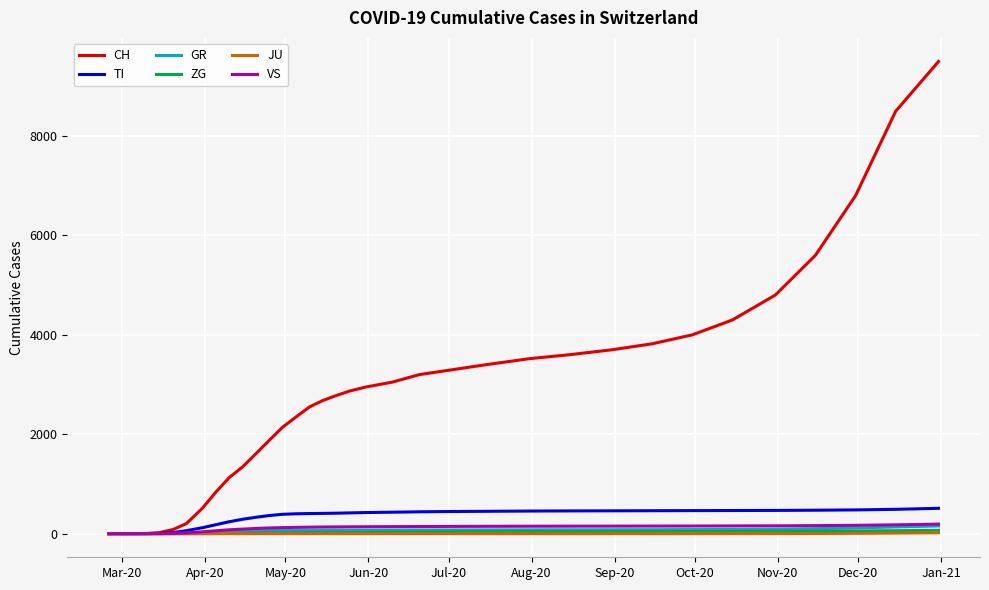

Which series has the largest total across all categories?

CH